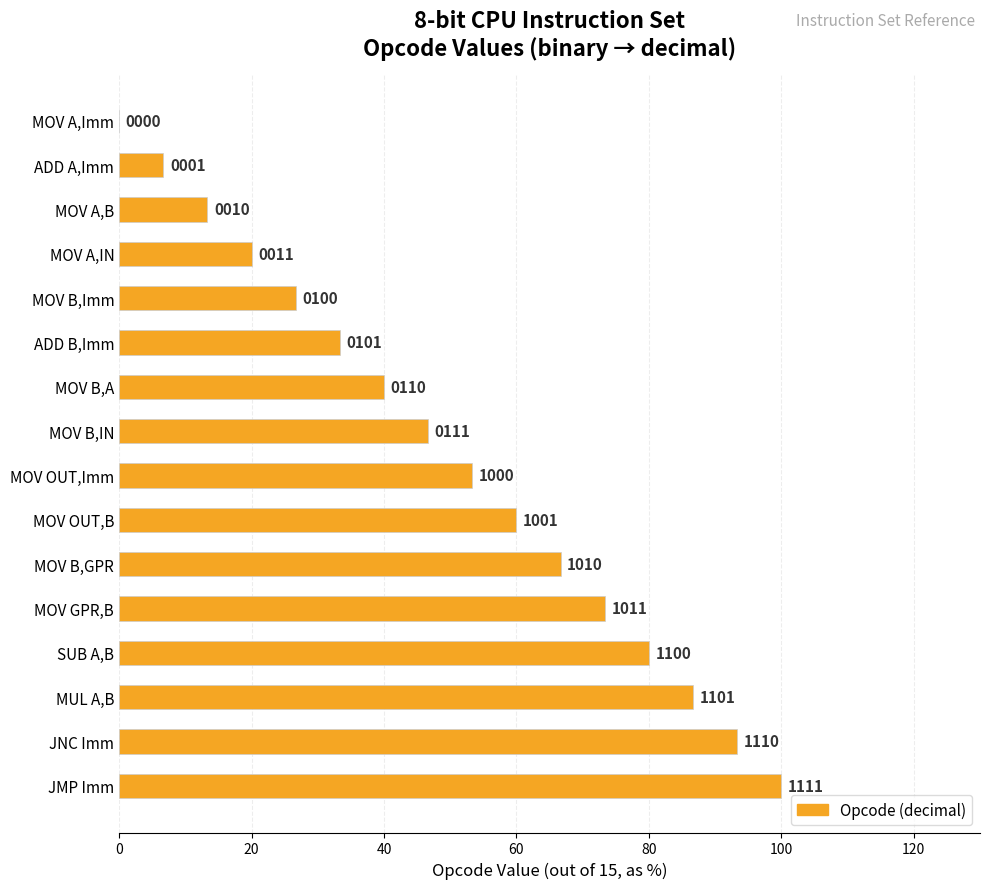

Are the bars horizontal?

Yes